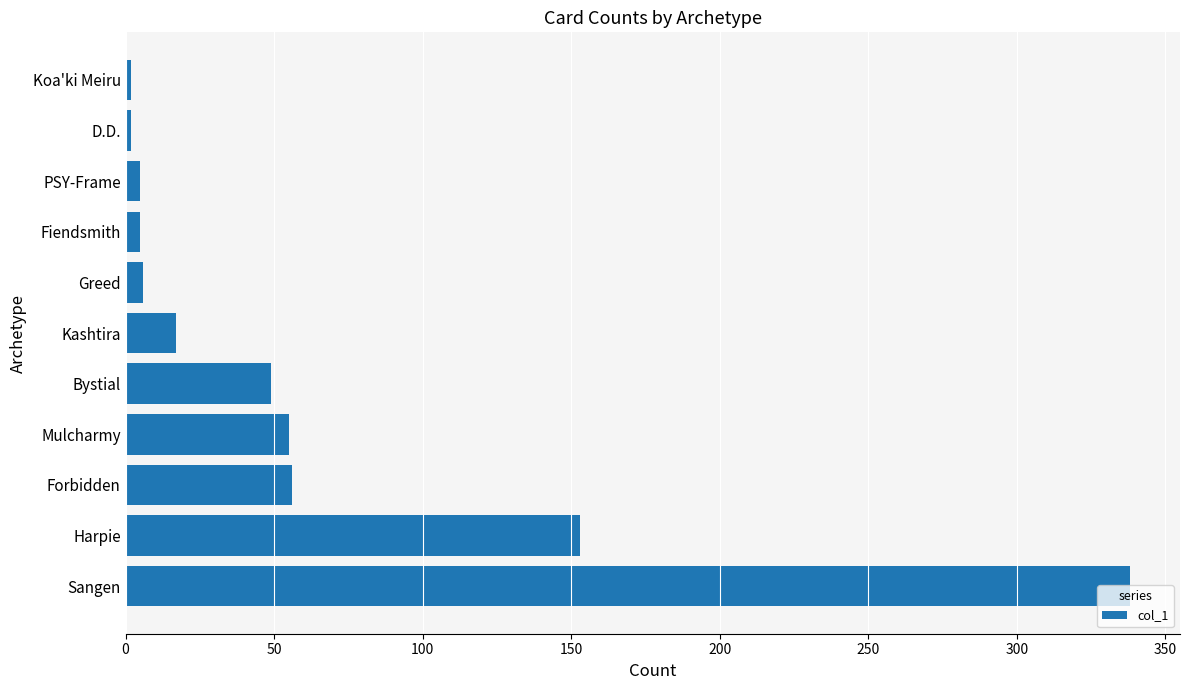

True or false: the data shows 153 at Harpie.

True